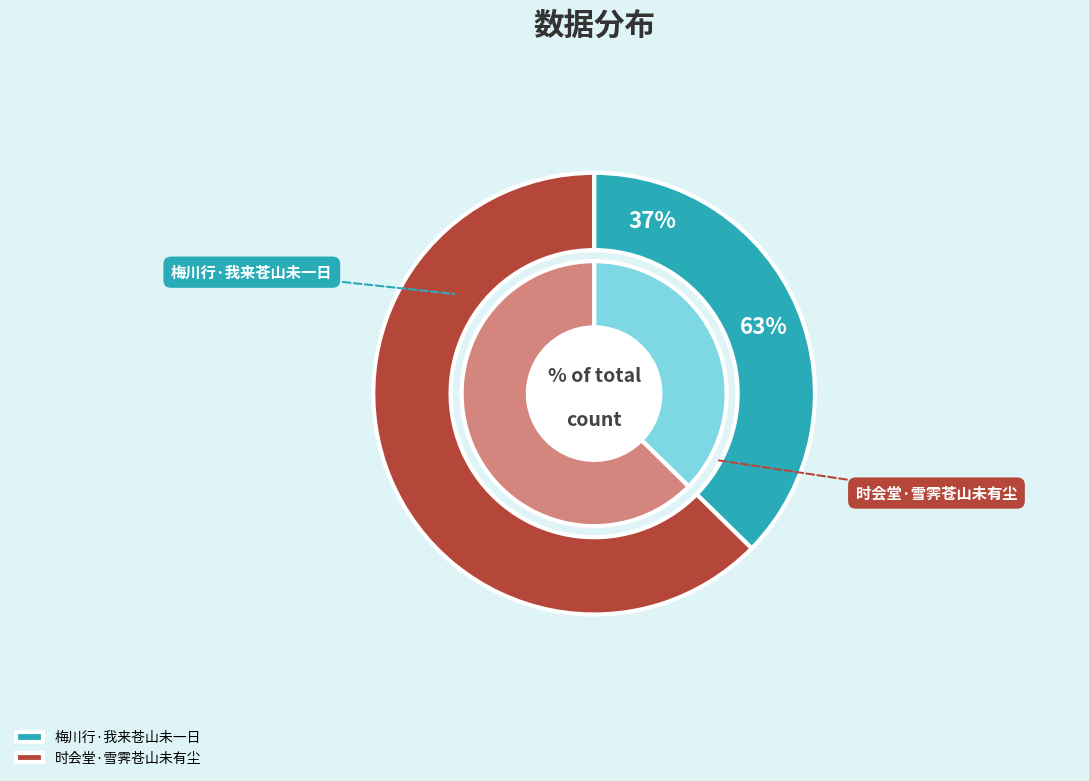

What is the change in value from 梅川行·我来苍山未一日 to 时会堂·雪霁苍山未有尘?

+147858